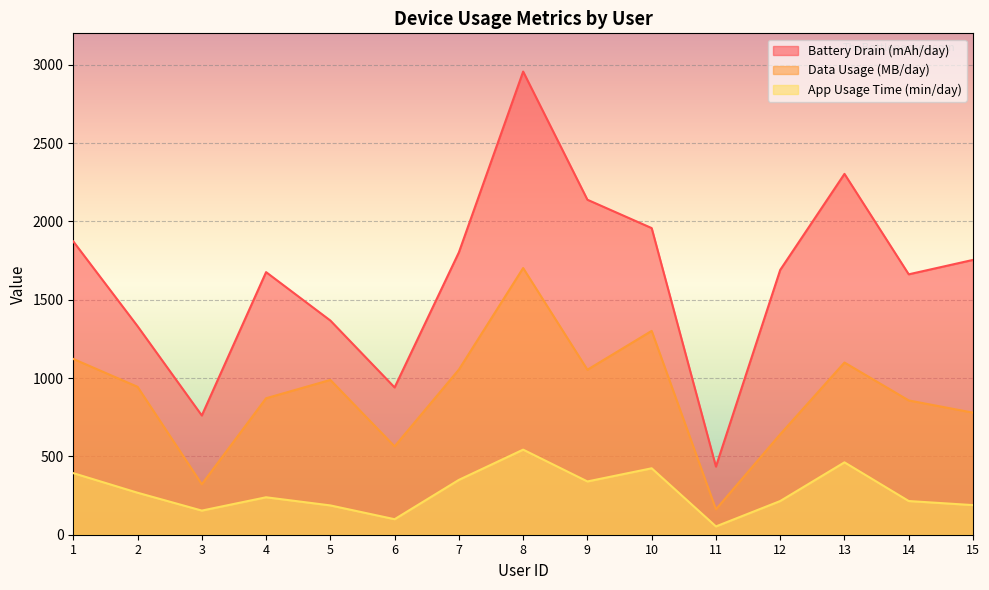

At how many categories does at least one series exceed 1807?

5